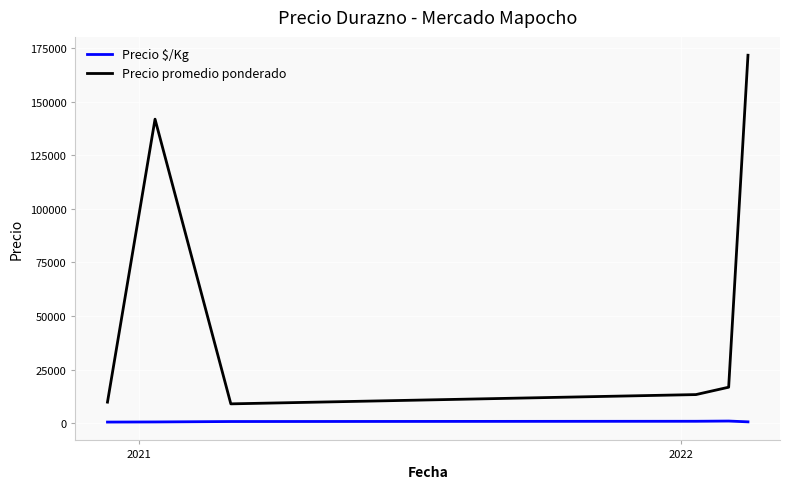

Rank the series by their average value, from lowest to highest.

Precio $/Kg, Precio promedio ponderado